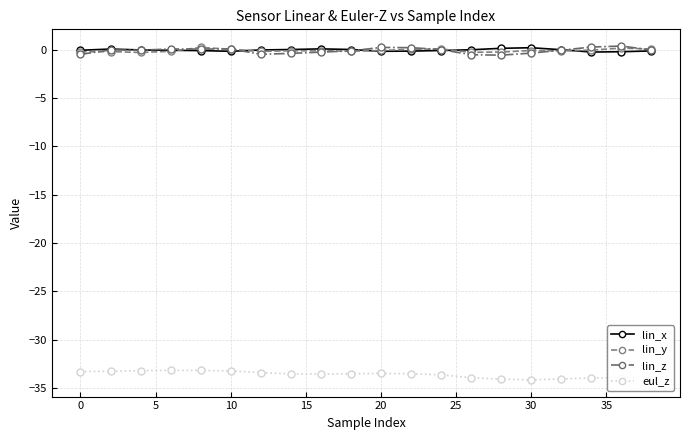

What is the value of the lin_y point at the 7th from the left?

-0.2